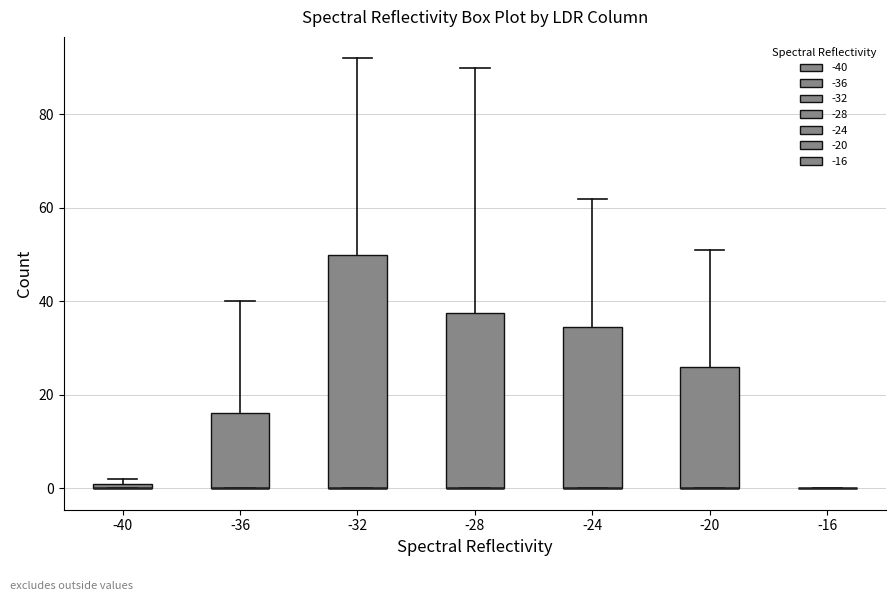

Which box is the tallest, from its lower edge to its upper edge?

-32